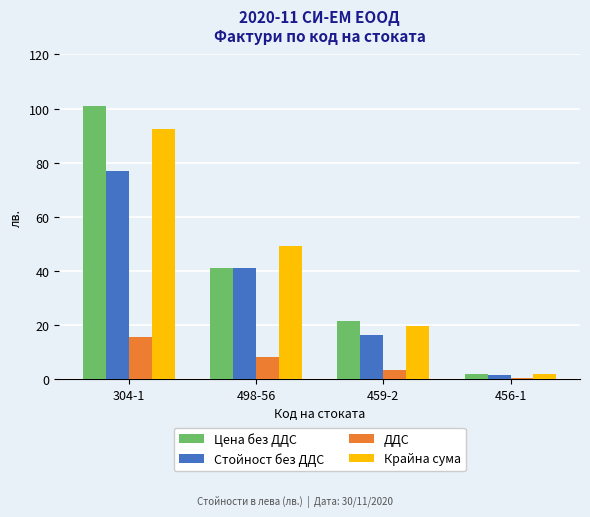

Which label corresponds to the largest value in the chart?

304-1